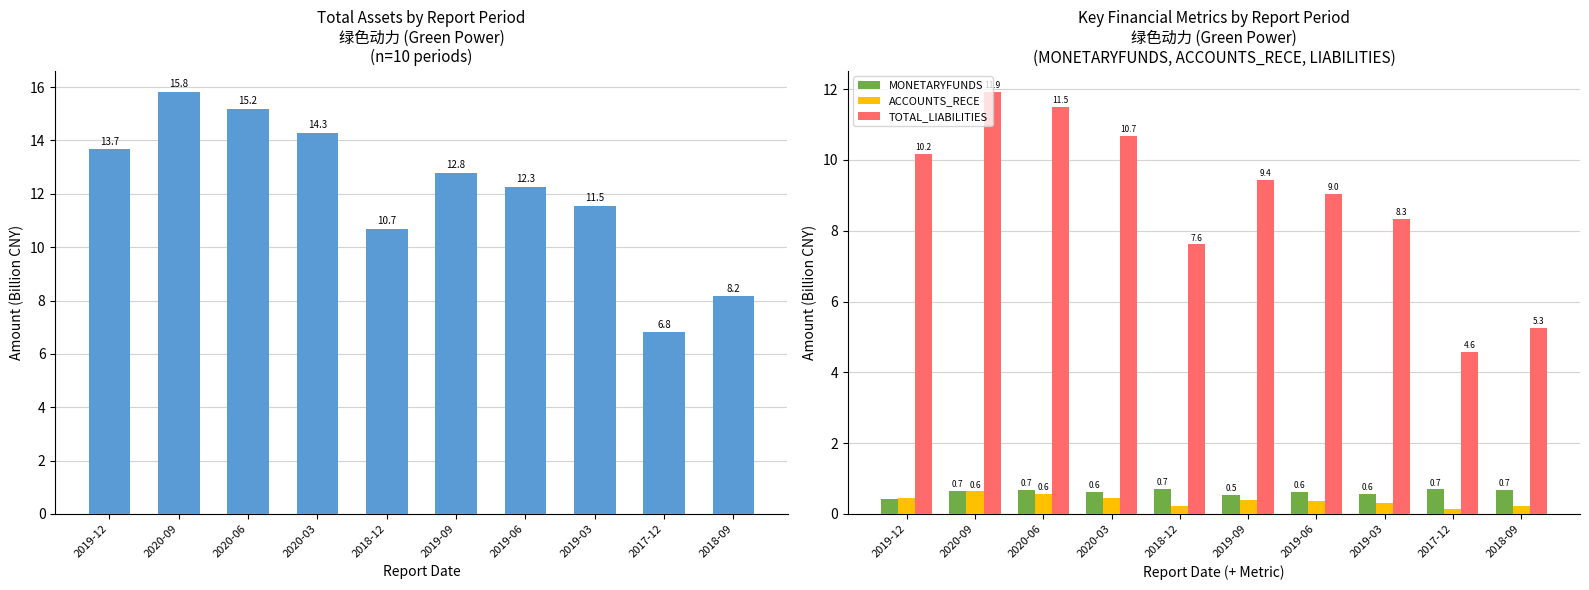

What is the difference between the second highest and minimum values in the MONETARYFUNDS series?

0.3